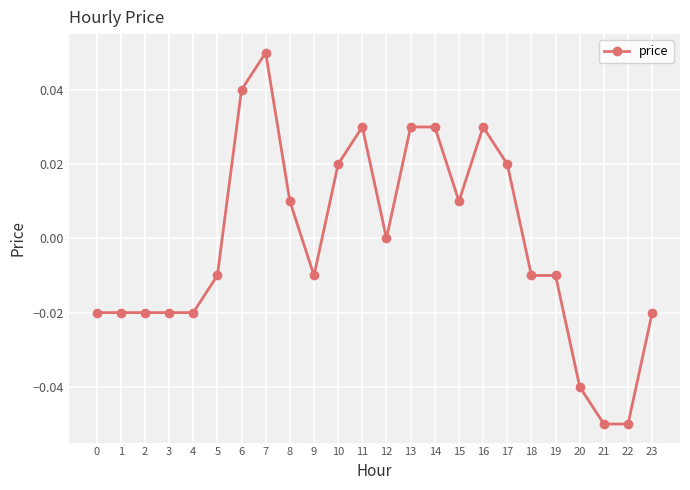

At which category does the chart reach its peak across all series?

7